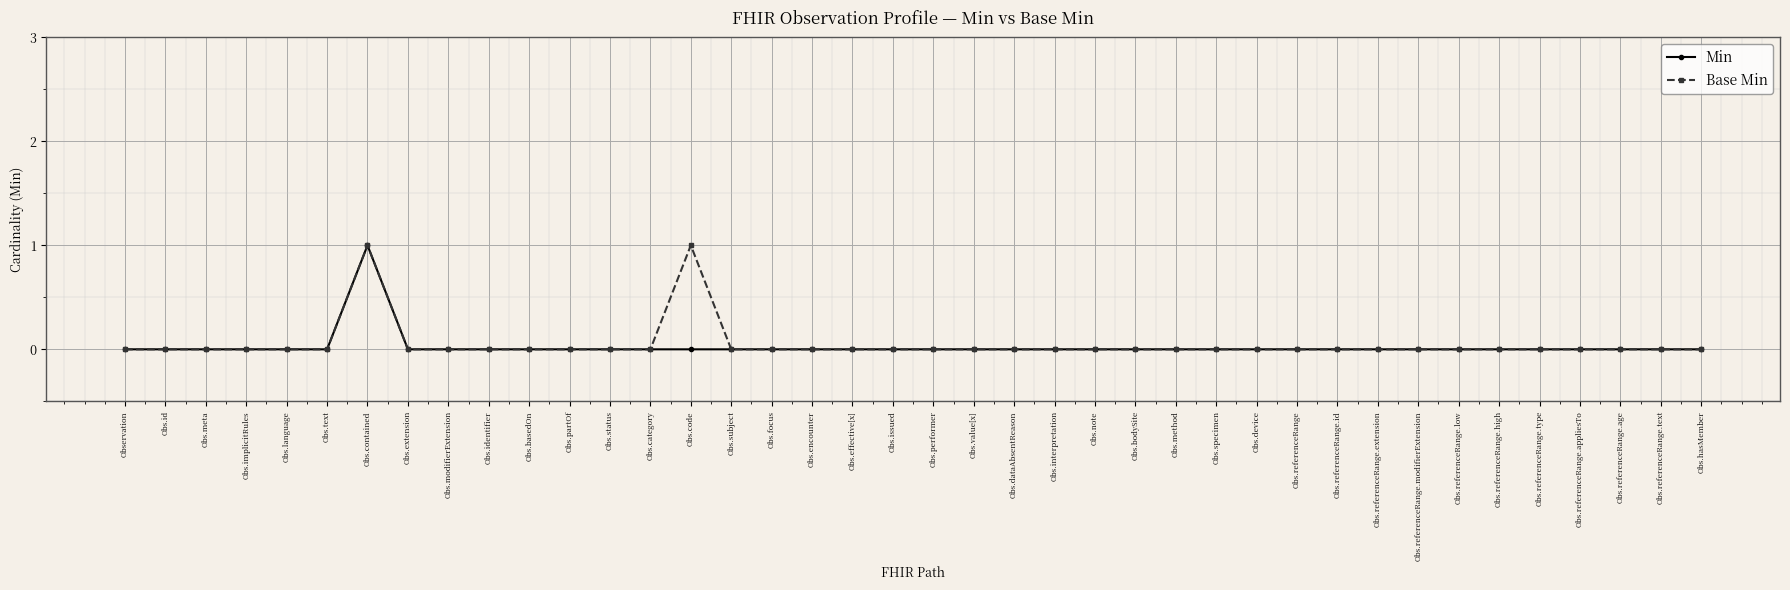

What is the label of the 30th point from the left?

Obs.referenceRange